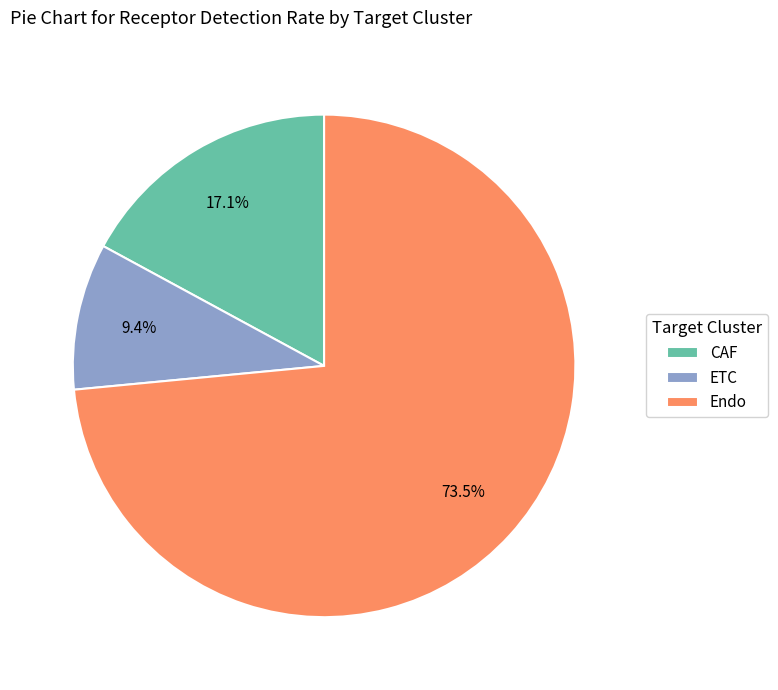

To the nearest percent, what is the average slice percentage?

33%